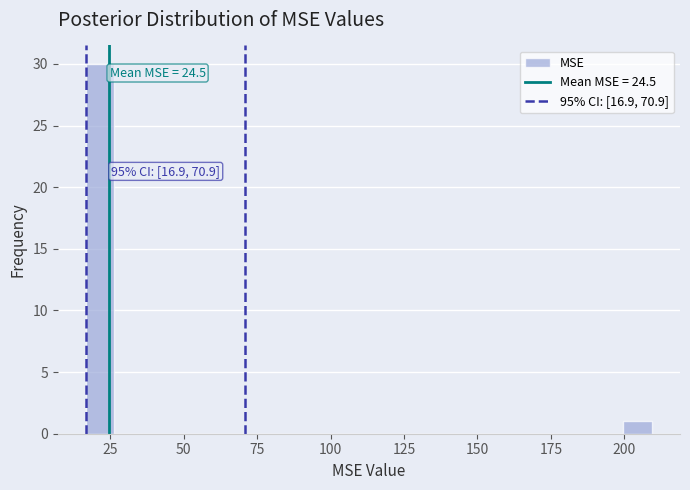

Around what value on the x-axis is the tallest bar? Give the approximate position of its centre, as read against the axis.

20